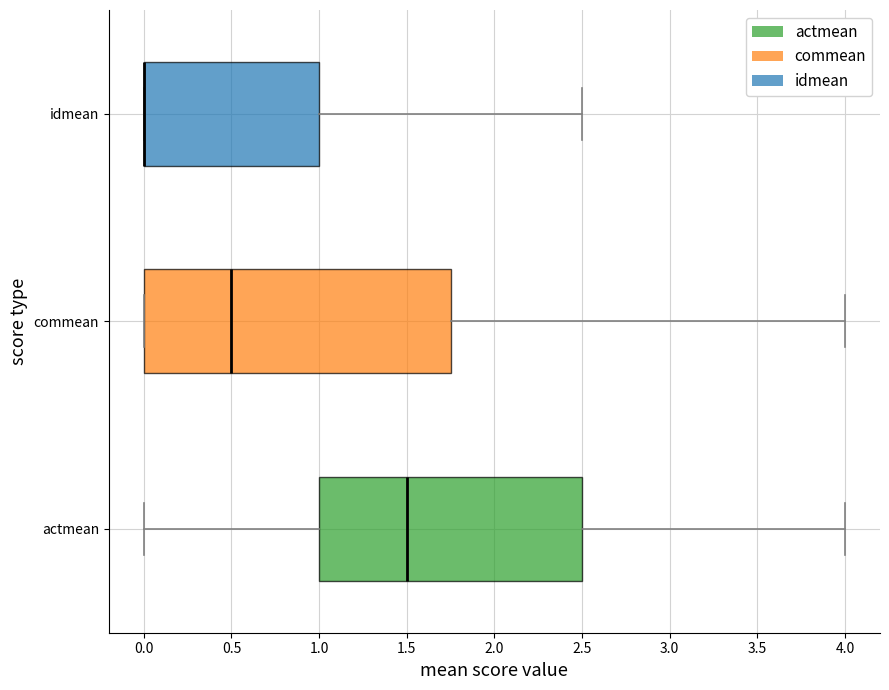

Reading bottom to top, read every box against the x-axis: the position of its median line, the range the box covers, and the ends of its whiskers. The values are not printed on the chart, so give them approximately, as read against the axis.

actmean: median 1.50, box 1.00 to 2.50, whiskers 0.00 to 4.00
commean: median 0.50, box 0.00 to 1.75, whiskers 0.00 to 4.00
idmean: median 0.00 (drawn on the box's left edge), box 0.00 to 1.00, whiskers 0.00 to 2.50